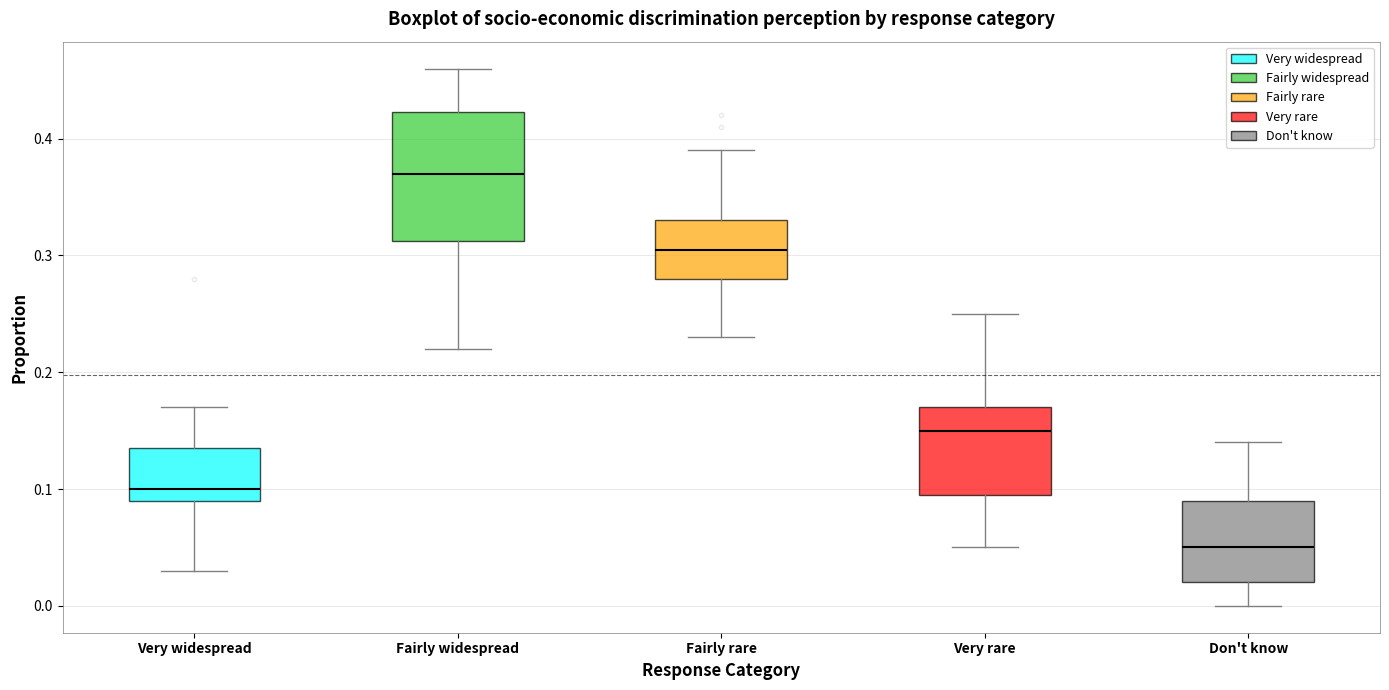

Reading left to right, transcribe this box plot: for each box, give where its median line is, the range the box spans, and where its two whiskers end, as read against the y-axis. The values are not printed on the chart, so give them approximately, as read against the axis.

Very widespread: median 0.10, box 0.09 to 0.14, whiskers 0.03 to 0.17
Fairly widespread: median 0.37, box 0.31 to 0.42, whiskers 0.22 to 0.46
Fairly rare: median 0.31, box 0.28 to 0.33, whiskers 0.23 to 0.39
Very rare: median 0.15, box 0.10 to 0.17, whiskers 0.05 to 0.25
Don't know: median 0.05, box 0.02 to 0.09, whiskers 0.00 to 0.14